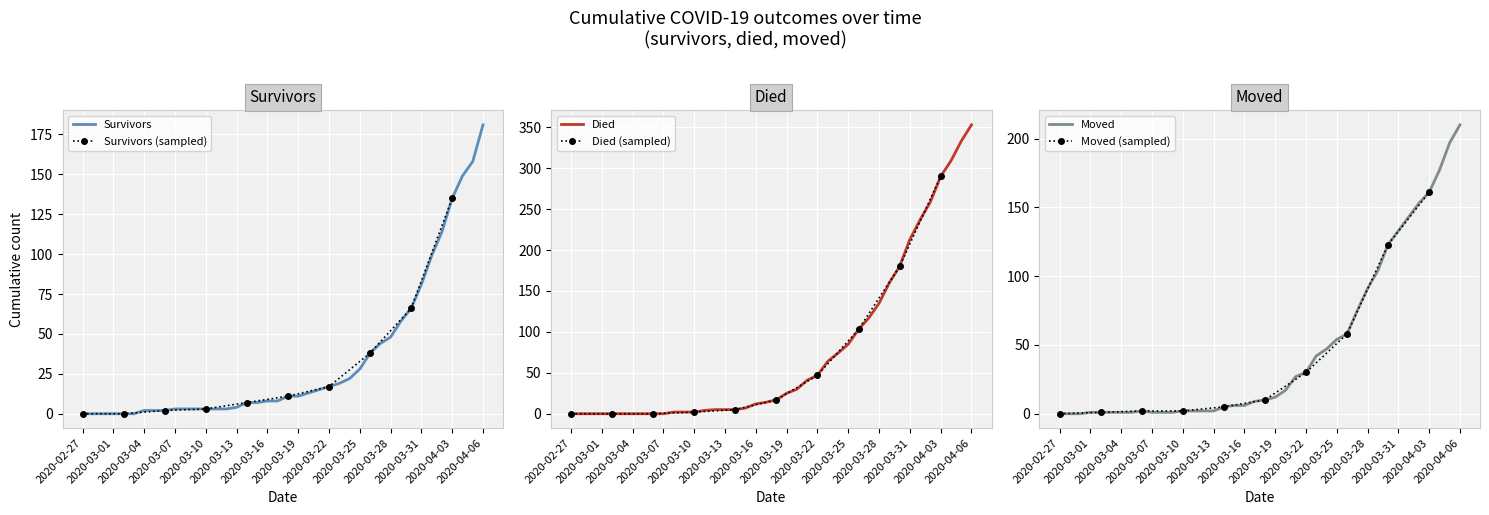

What is the difference between the second highest and second lowest values in the moved series?

197